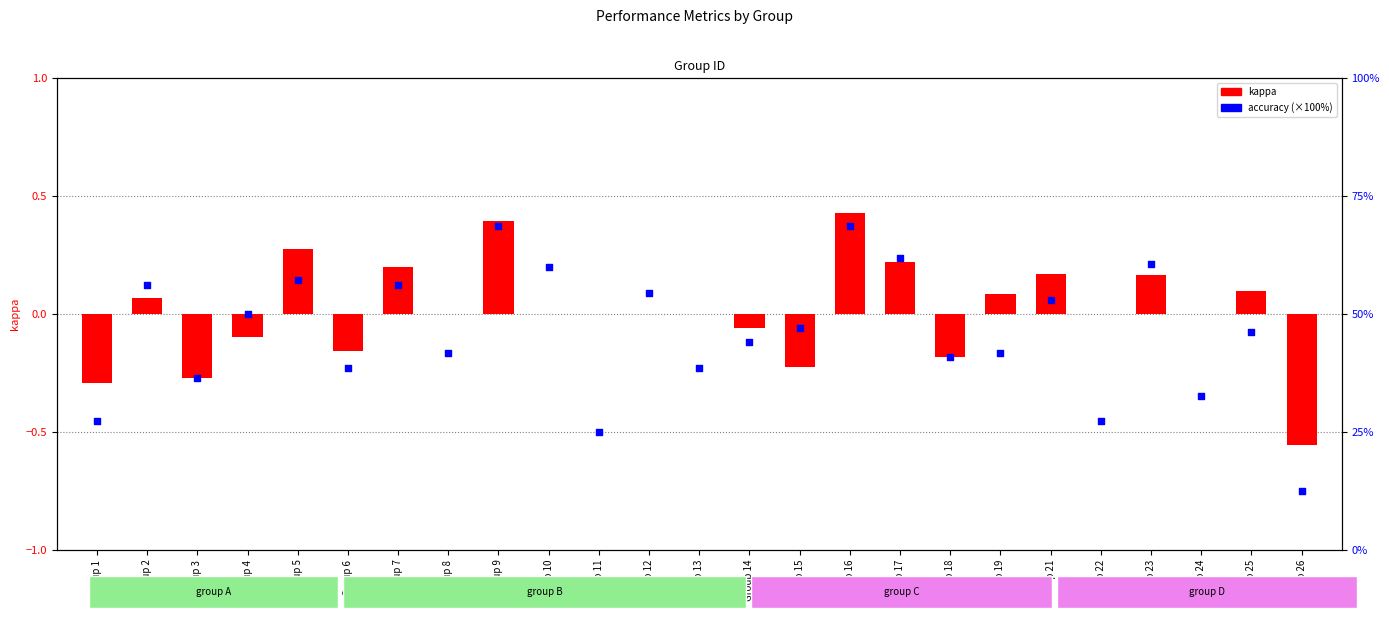

At which category is the sum across all series the highest?

Group 16